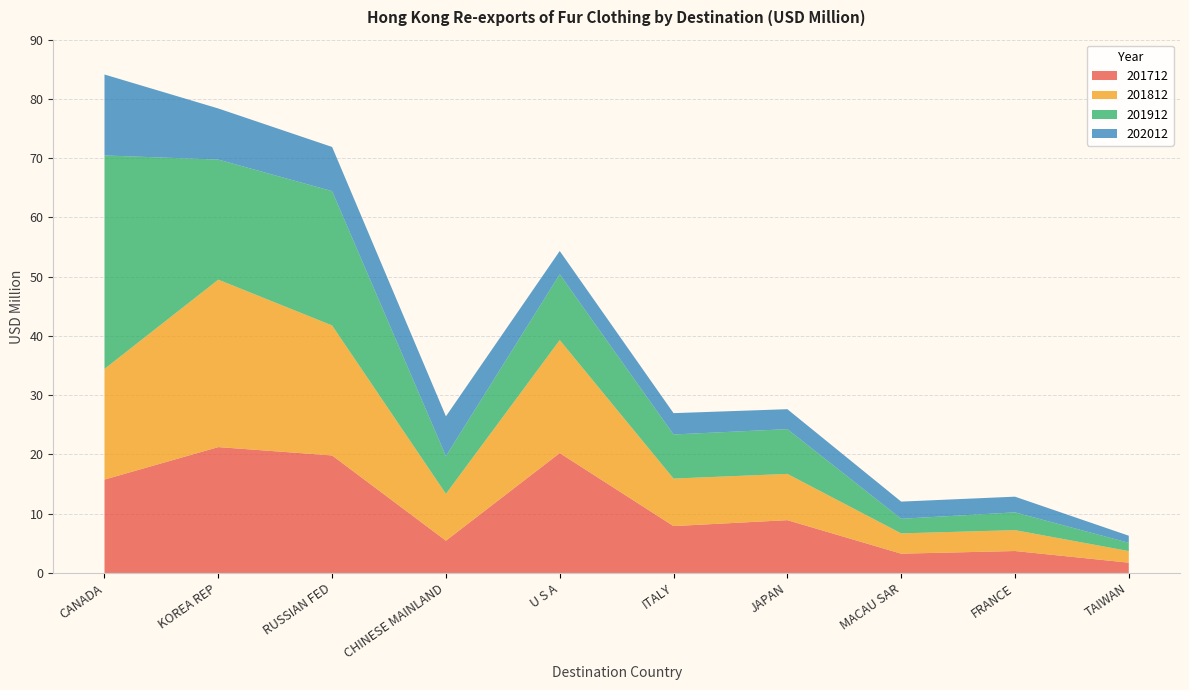

Reading right to left, extract all data points from this chart.

201712: TAIWAN=1.7	FRANCE=3.7	MACAU SAR=3.3	JAPAN=8.9	ITALY=7.9	U S A=20.2	CHINESE MAINLAND=5.4	RUSSIAN FED=19.8	KOREA REP=21.2	CANADA=15.8
201812: TAIWAN=2.0	FRANCE=3.5	MACAU SAR=3.4	JAPAN=7.8	ITALY=8.0	U S A=19.1	CHINESE MAINLAND=7.9	RUSSIAN FED=21.9	KOREA REP=28.3	CANADA=18.7
201912: TAIWAN=1.4	FRANCE=3.0	MACAU SAR=2.5	JAPAN=7.6	ITALY=7.4	U S A=11.1	CHINESE MAINLAND=6.4	RUSSIAN FED=22.7	KOREA REP=20.3	CANADA=36.0
202012: TAIWAN=1.2	FRANCE=2.6	MACAU SAR=2.9	JAPAN=3.4	ITALY=3.6	U S A=3.9	CHINESE MAINLAND=6.7	RUSSIAN FED=7.5	KOREA REP=8.6	CANADA=13.7